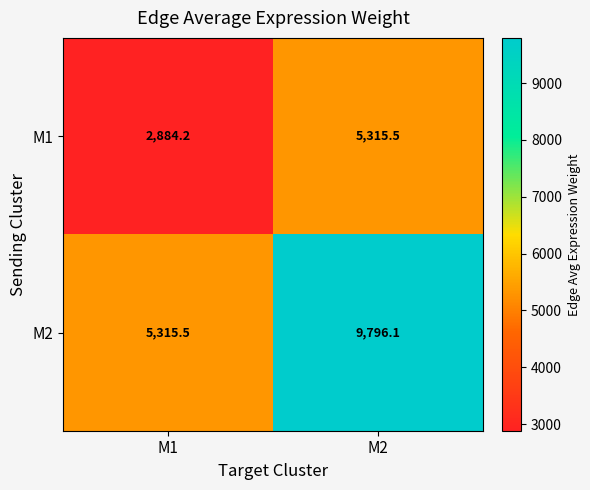

How many distinct data groups are displayed?

2